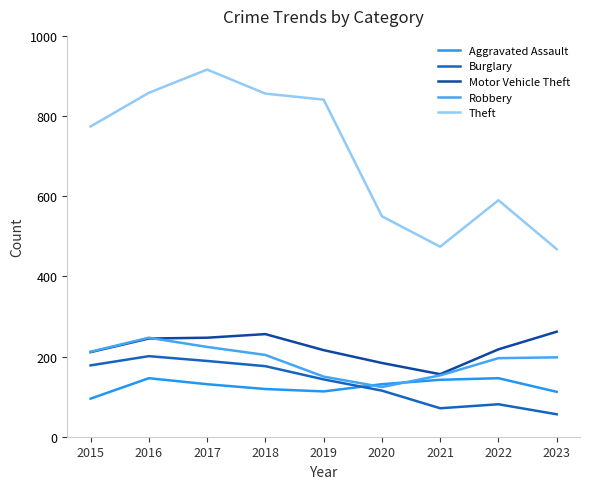

At 2017, list the series in order from largest to smallest.

Theft, Motor Vehicle Theft, Robbery, Burglary, Aggravated Assault